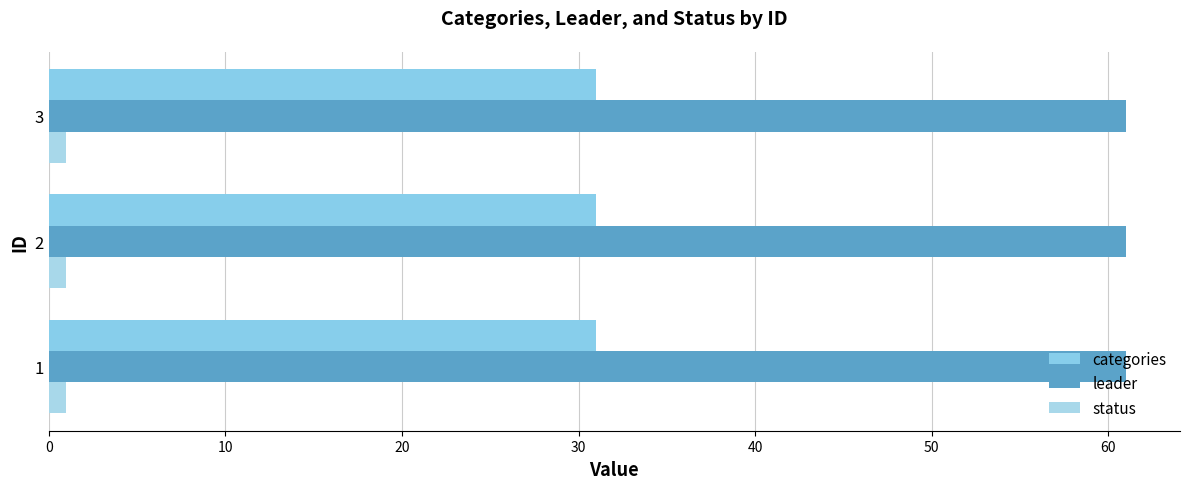

At which label is leader closest to 61?

1